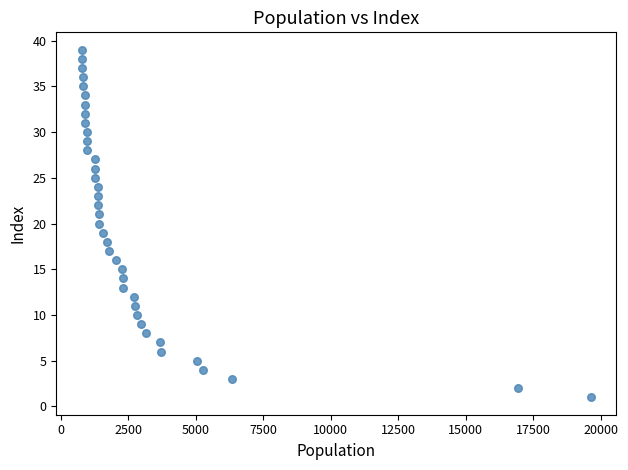

What is the range of Y values (max minus min)?

38